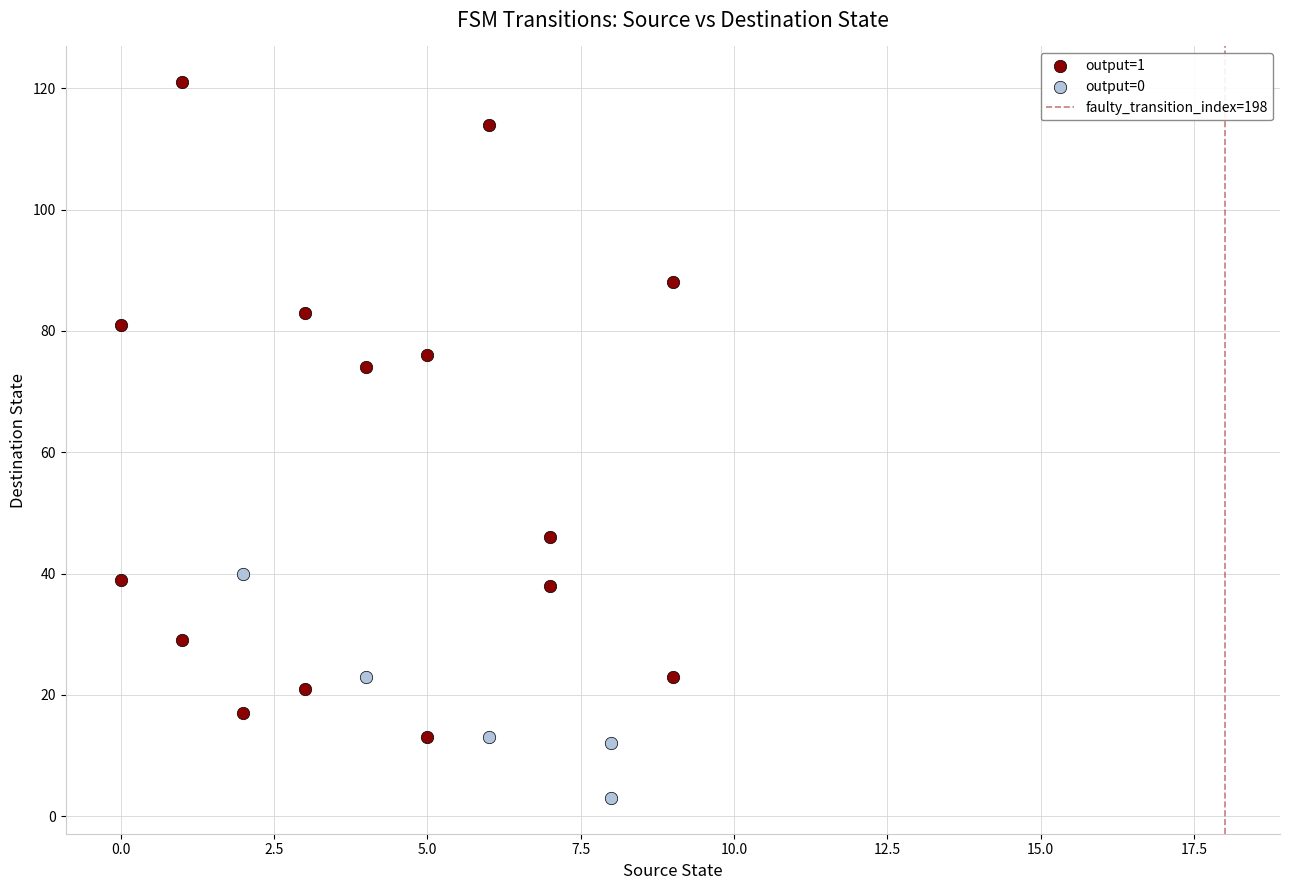

Which series contains the highest Y value?

output=1